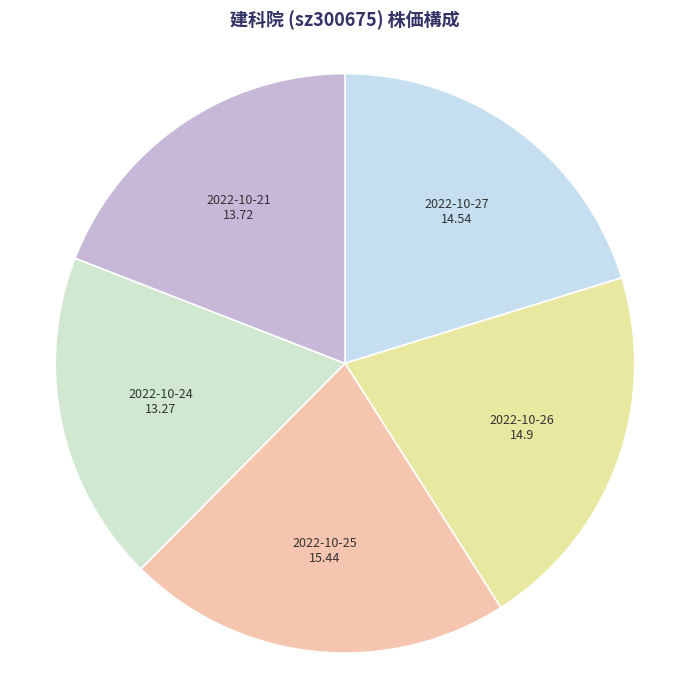

Count the number of slices in the pie.

5